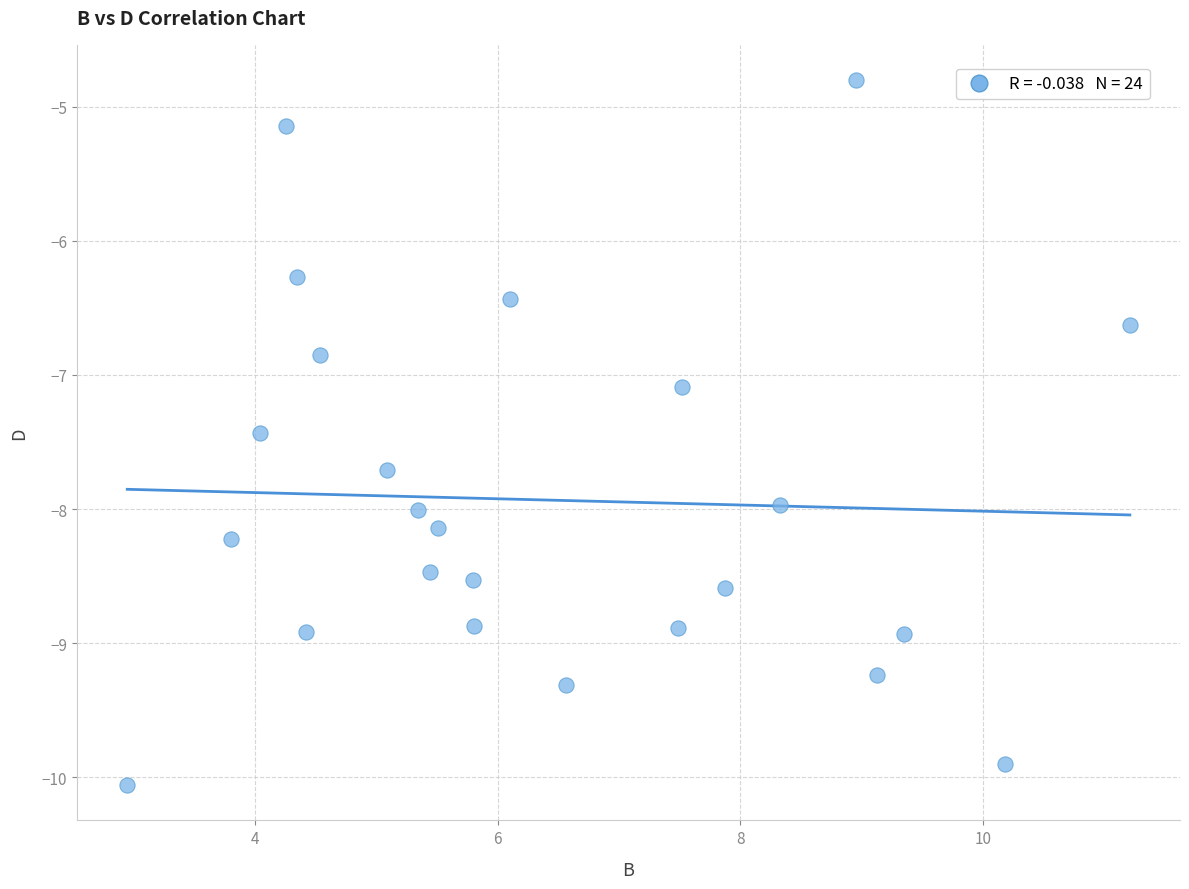

What is the range of X values (max minus min)?

8.3